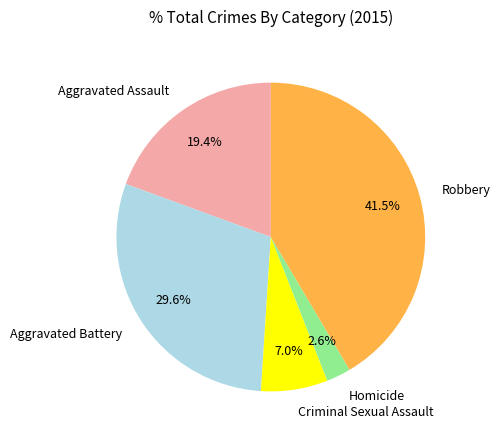

To the nearest percent, what is the difference between the Aggravated Battery and Homicide slice percentages?

27%